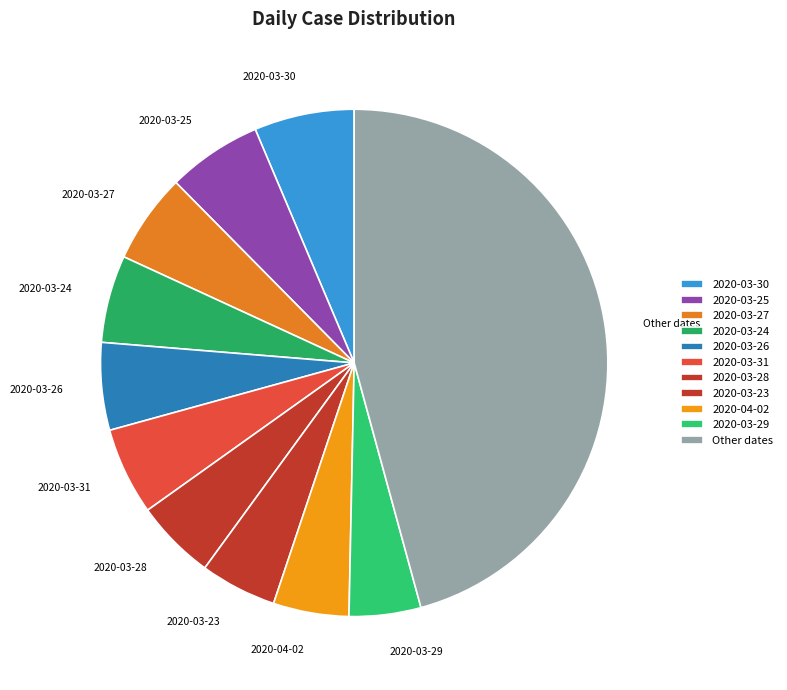

Count the number of slices in the pie.

11